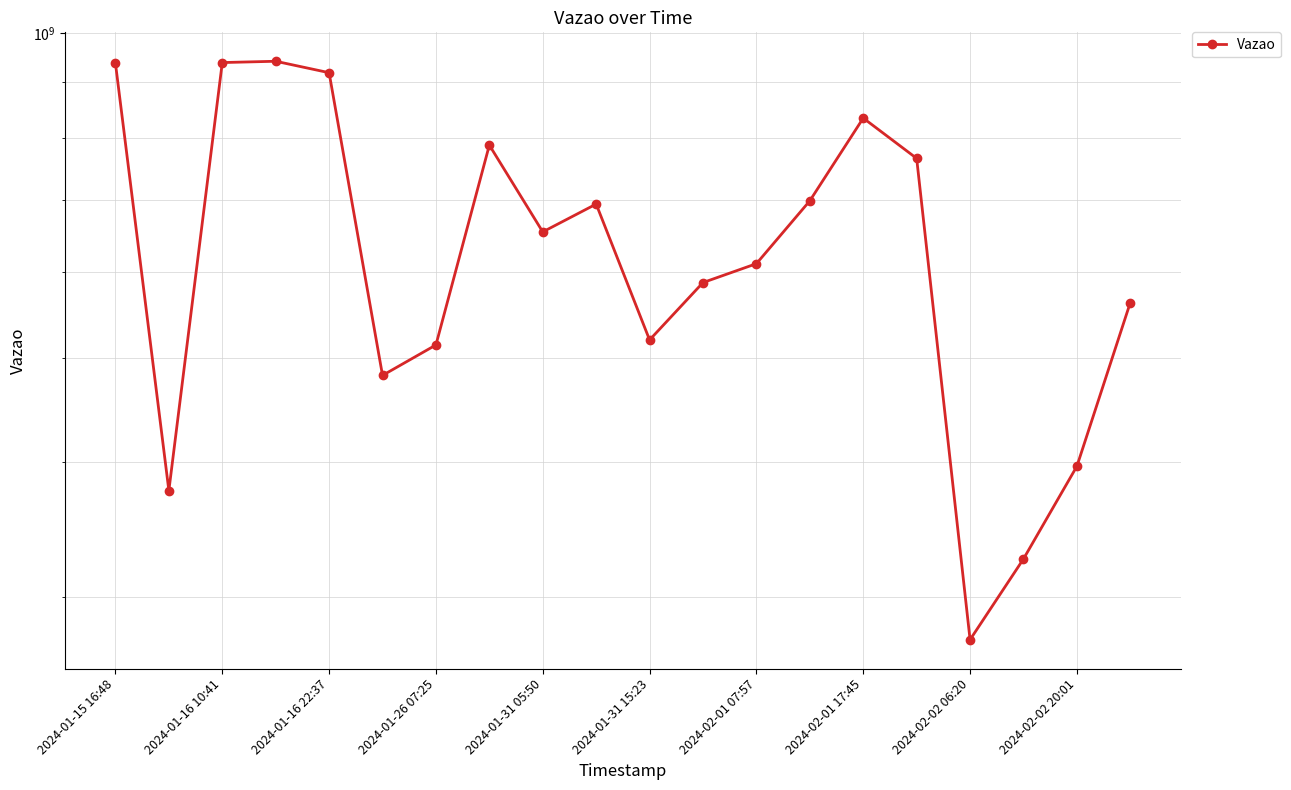

What is the ratio of the value at 14 to the value at 15?

1.1